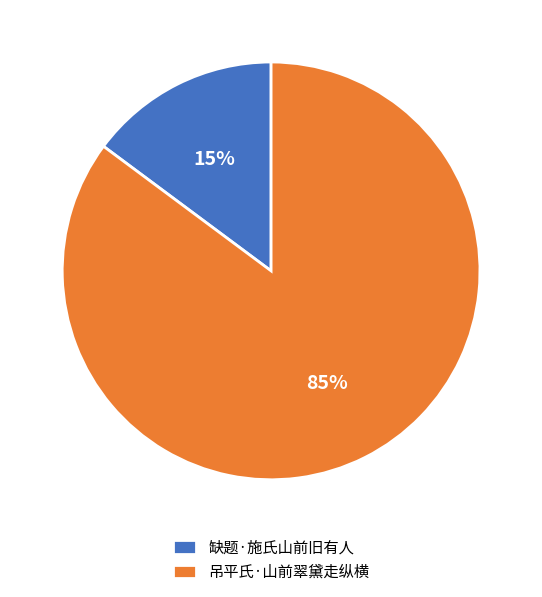

Which category has the biggest portion of the pie?

吊平氏·山前翠黛走纵横